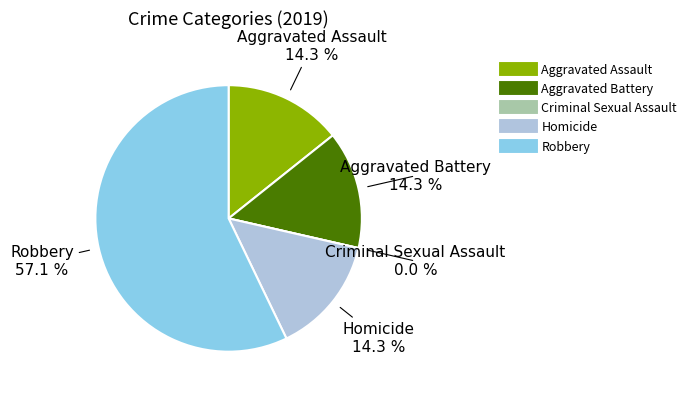

Is Robbery the majority of the pie?

Yes